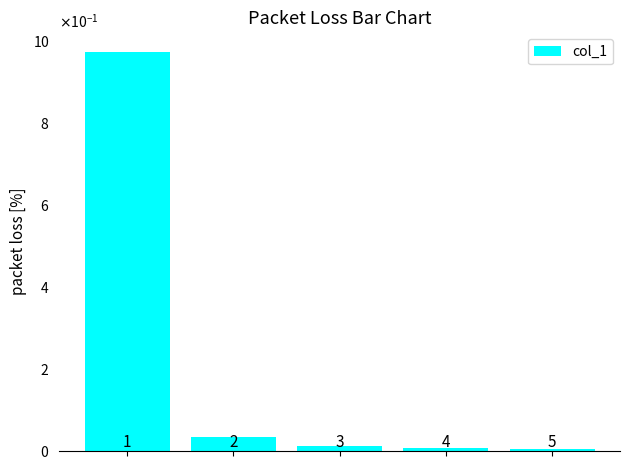

Are the bars horizontal?

No